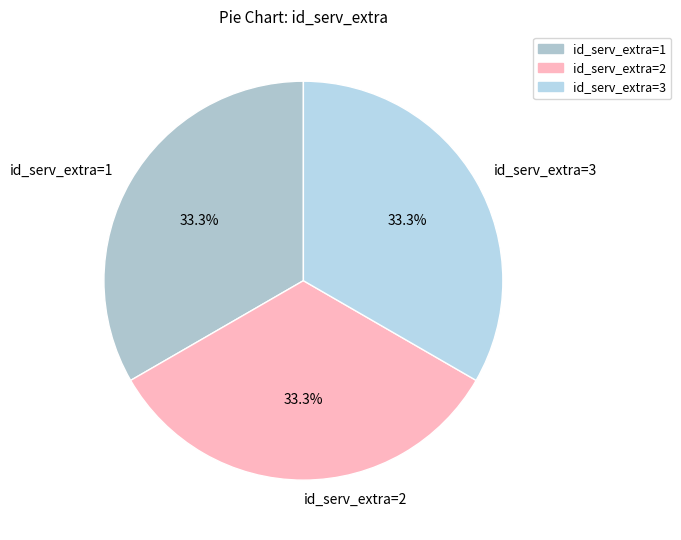

How many slices are in this pie chart?

3